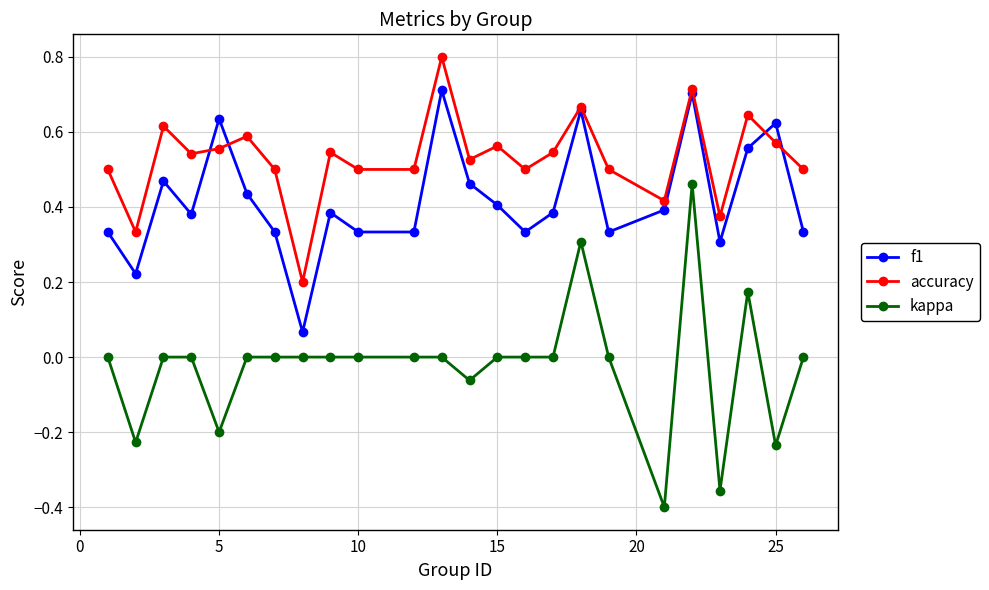

True or false: f1 has more than 1 interior local peaks.

True